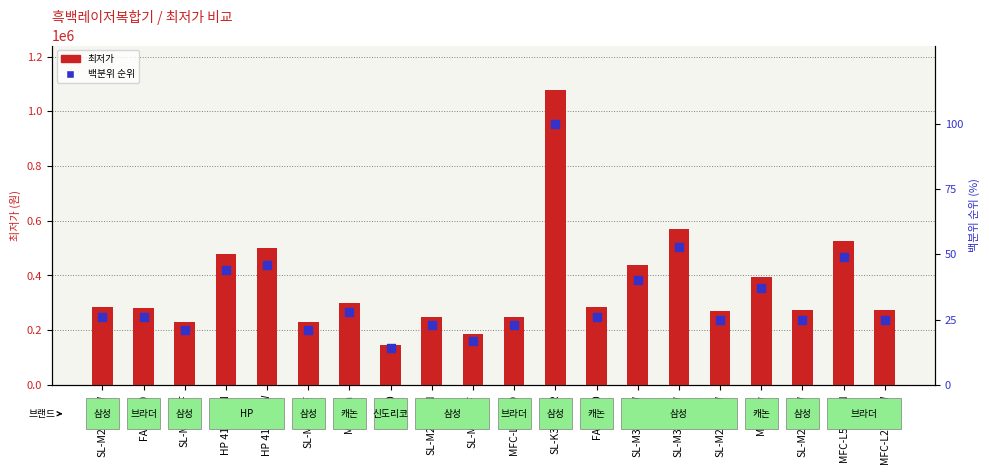

Is the value of 최저가 at MFC-L2700D greater than the value of 백분위 순위 at SL-M2077F?

Yes